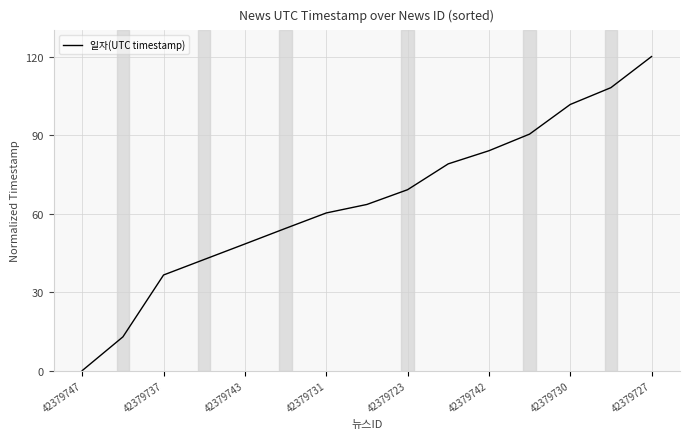

What is the maximum value shown in the chart?

120.0